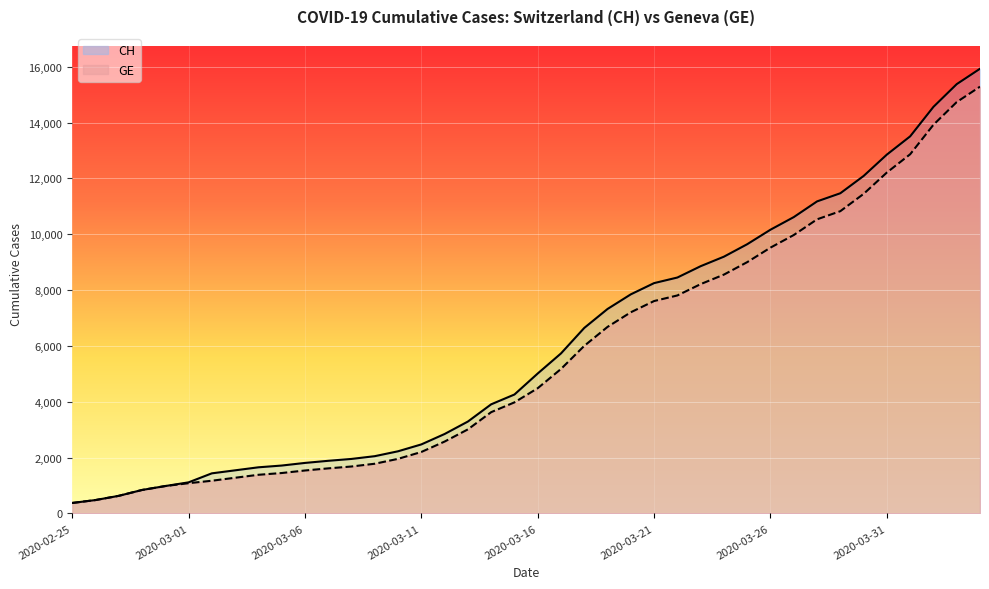

Reading right to left, what are all the values shown in this chart?

CH: 2020-04-04=15926	2020-04-03=15375	2020-04-02=14561	2020-04-01=13505	2020-03-31=12852	2020-03-30=12086	2020-03-29=11467	2020-03-28=11175	2020-03-27=10613	2020-03-26=10162	2020-03-25=9642	2020-03-24=9196	2020-03-23=8855	2020-03-22=8449	2020-03-21=8249	2020-03-20=7847	2020-03-19=7323	2020-03-18=6644	2020-03-17=5731	2020-03-16=5012	2020-03-15=4259	2020-03-14=3908	2020-03-13=3291	2020-03-12=2845	2020-03-11=2472	2020-03-10=2226	2020-03-09=2051	2020-03-08=1952	2020-03-07=1885	2020-03-06=1809	2020-03-05=1715	2020-03-04=1652	2020-03-03=1544	2020-03-02=1436	2020-03-01=1113	2020-02-29=981	2020-02-28=840	2020-02-27=630	2020-02-26=479	2020-02-25=375
GE: 2020-04-04=15284	2020-04-03=14733	2020-04-02=13919	2020-04-01=12863	2020-03-31=12210	2020-03-30=11444	2020-03-29=10825	2020-03-28=10533	2020-03-27=9971	2020-03-26=9520	2020-03-25=9000	2020-03-24=8554	2020-03-23=8213	2020-03-22=7807	2020-03-21=7607	2020-03-20=7205	2020-03-19=6681	2020-03-18=6002	2020-03-17=5174	2020-03-16=4485	2020-03-15=3978	2020-03-14=3627	2020-03-13=3010	2020-03-12=2574	2020-03-11=2201	2020-03-10=1955	2020-03-09=1780	2020-03-08=1681	2020-03-07=1614	2020-03-06=1538	2020-03-05=1447	2020-03-04=1384	2020-03-03=1278	2020-03-02=1171	2020-03-01=1083	2020-02-29=981	2020-02-28=840	2020-02-27=630	2020-02-26=479	2020-02-25=375